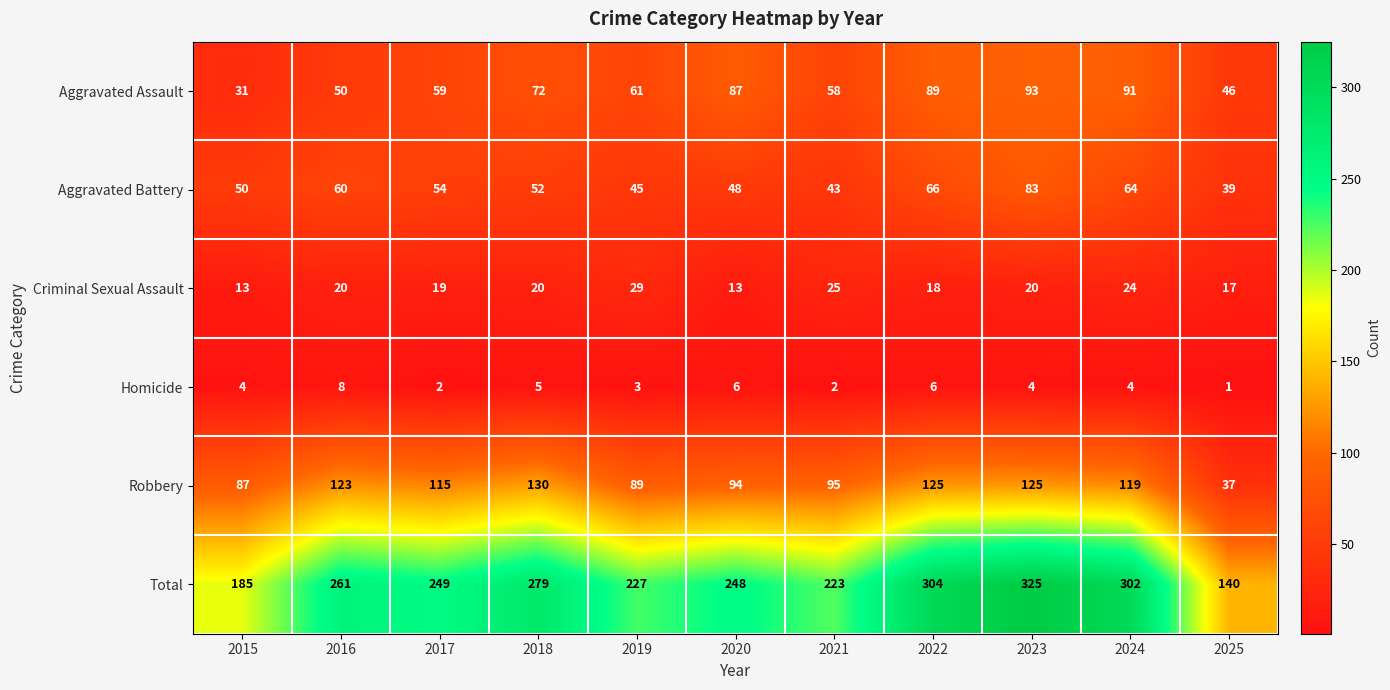

True or false: Aggravated Assault has a value of 87 at 2020.

True